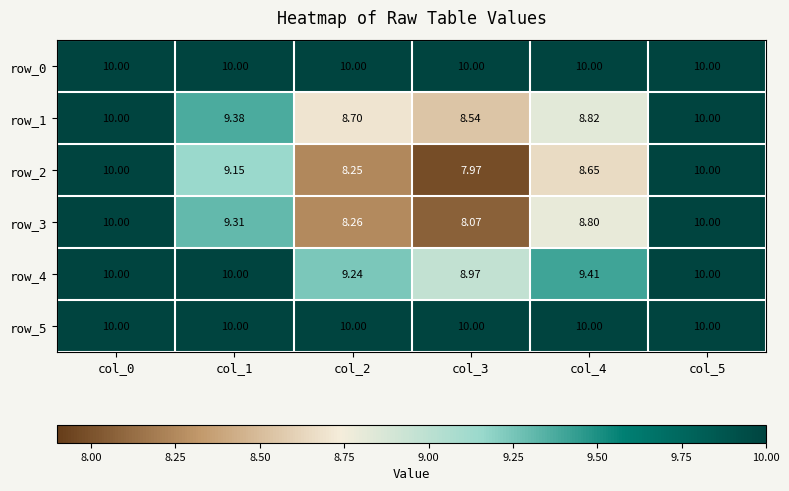

At how many categories does at least one series exceed 9?

6